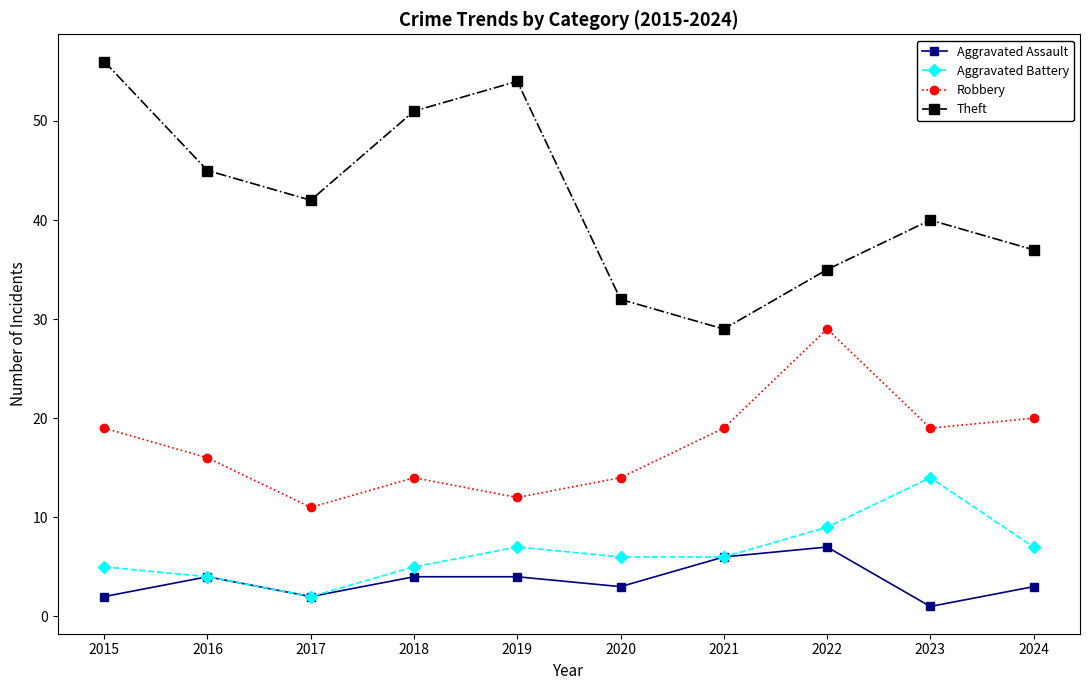

True or false: Theft has more than 1 interior local peaks.

True